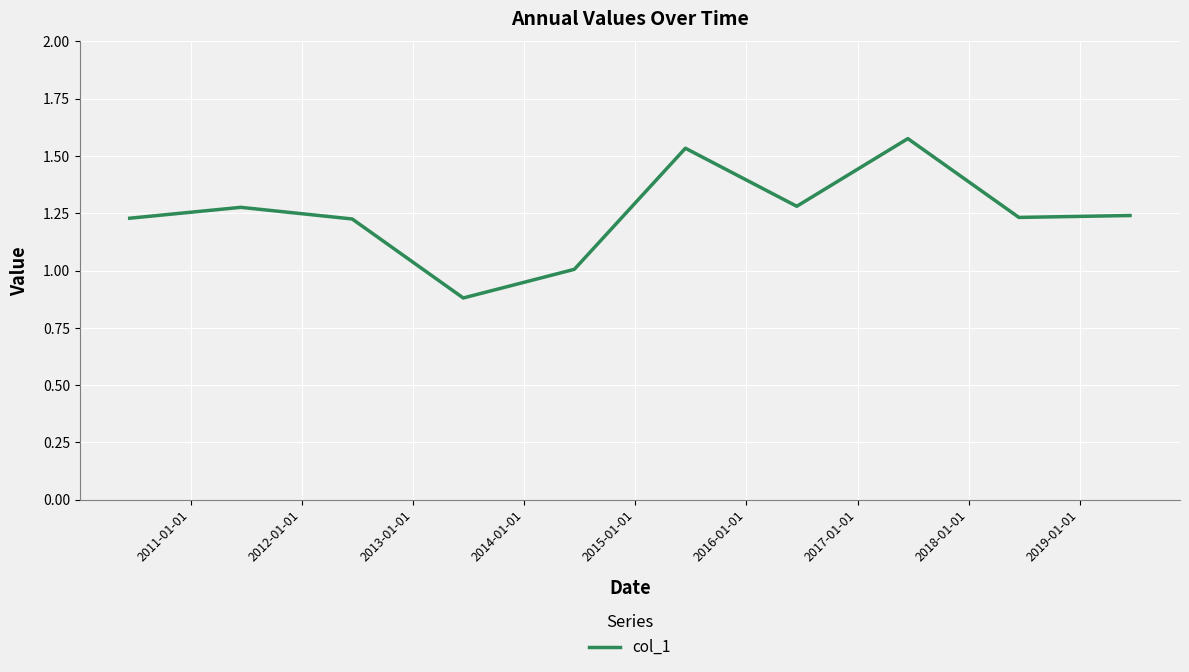

What is the minimum value shown in the chart?

0.9